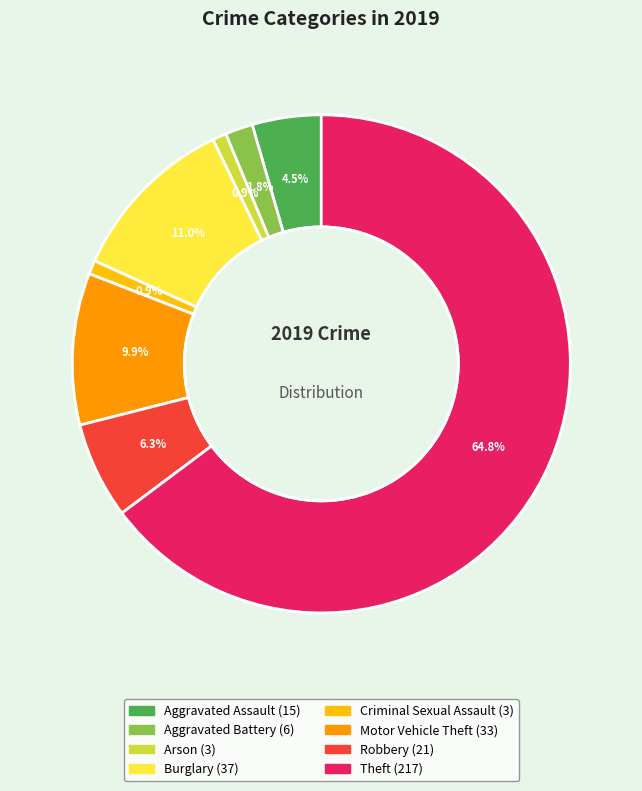

What is the total percentage of Motor Vehicle Theft and Burglary?

20.9%